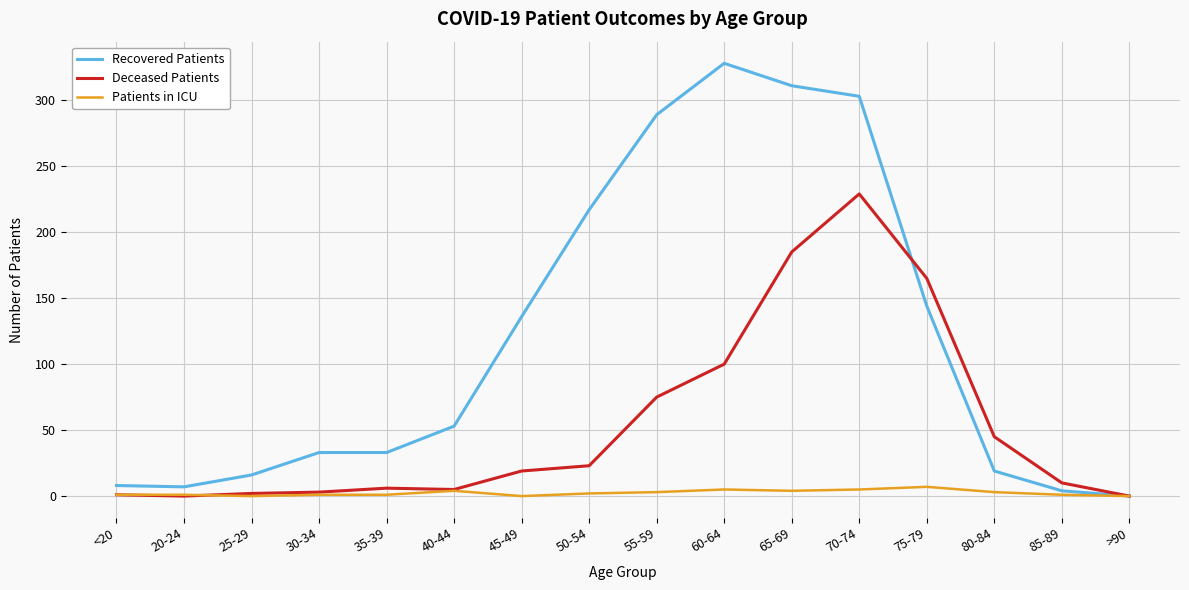

What is the difference between the Recovered Patients values at 35-39 and 75-79?

111